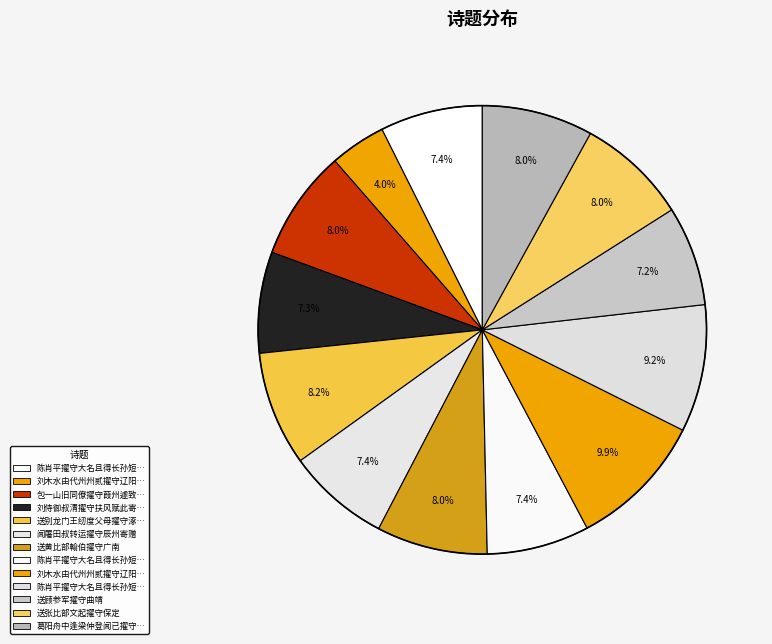

Rank the categories by value from lowest to highest.

刘木水由代州州贰擢守辽阳州, 送顾参军擢守曲靖, 刘侍御叔清擢守扶风赋此寄赠, 陈肖平擢守大名且得长孙短言赠行兼以志喜 其一, 陈肖平擢守大名且得长孙短言赠行兼以志喜 其二, 闻屠田叔转运擢守辰州寄赠, 包一山旧同僚擢守葭州遽致仕归赋此致赠, 送张比部文起擢守保定, 送黄比部翰伯擢守广南, 葛阳舟中逢梁仲登闻已擢守均州喜而有赠, 送别龙门王纫度父母擢守涿郡便道还楚王公摄莞政半载, 陈肖平擢守大名且得长孙短言赠行兼以志喜, 刘木水由代州州贰擢守辽阳州